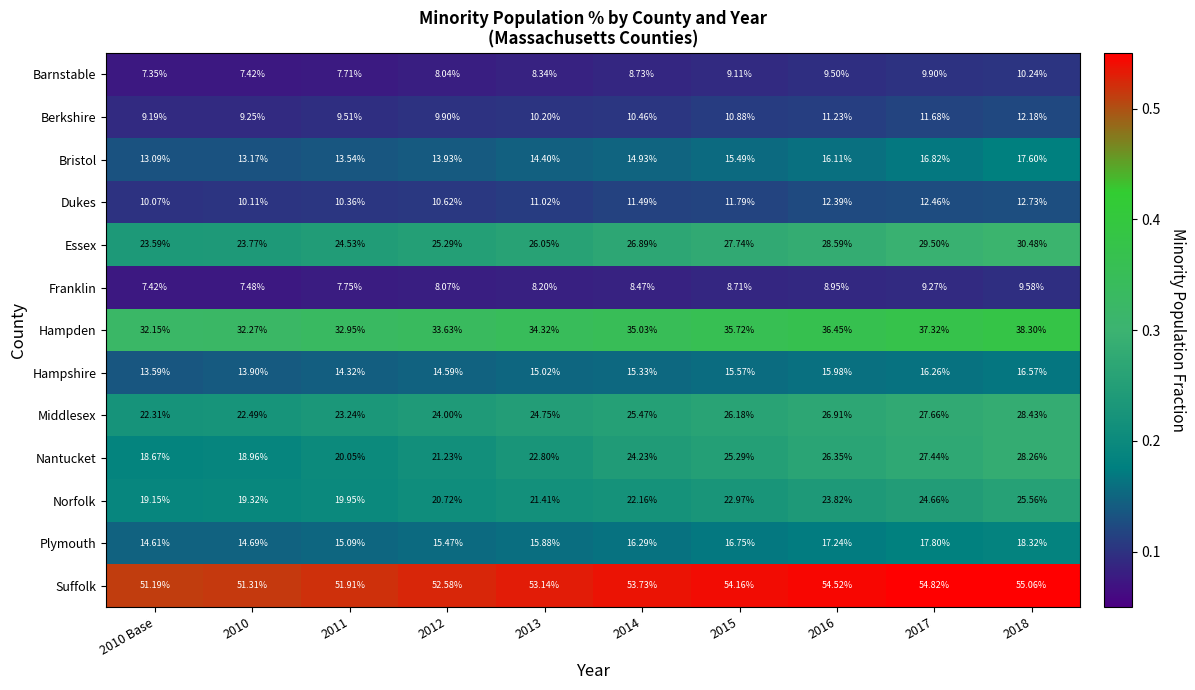

Which series has the largest range (max minus min)?

Nantucket